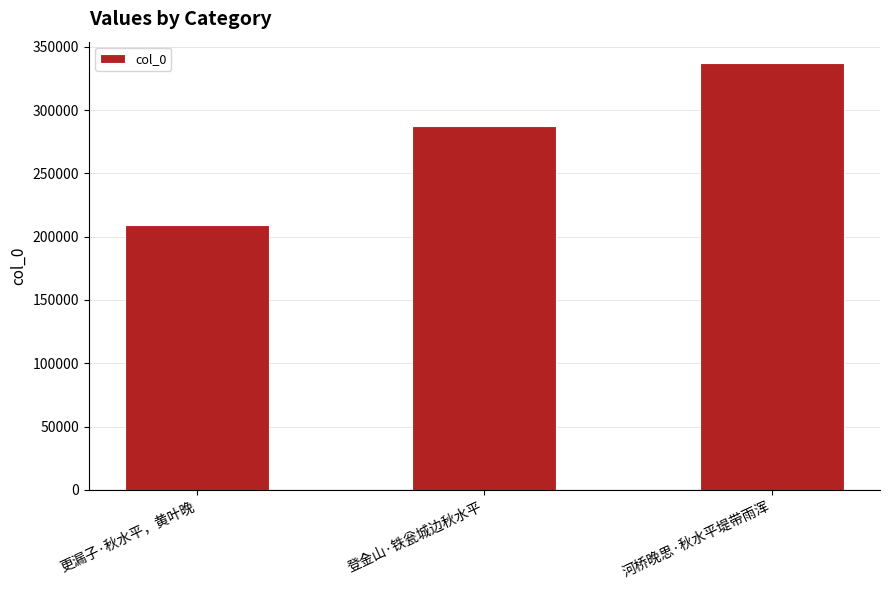

What is the difference between the maximum and second lowest values?

50097